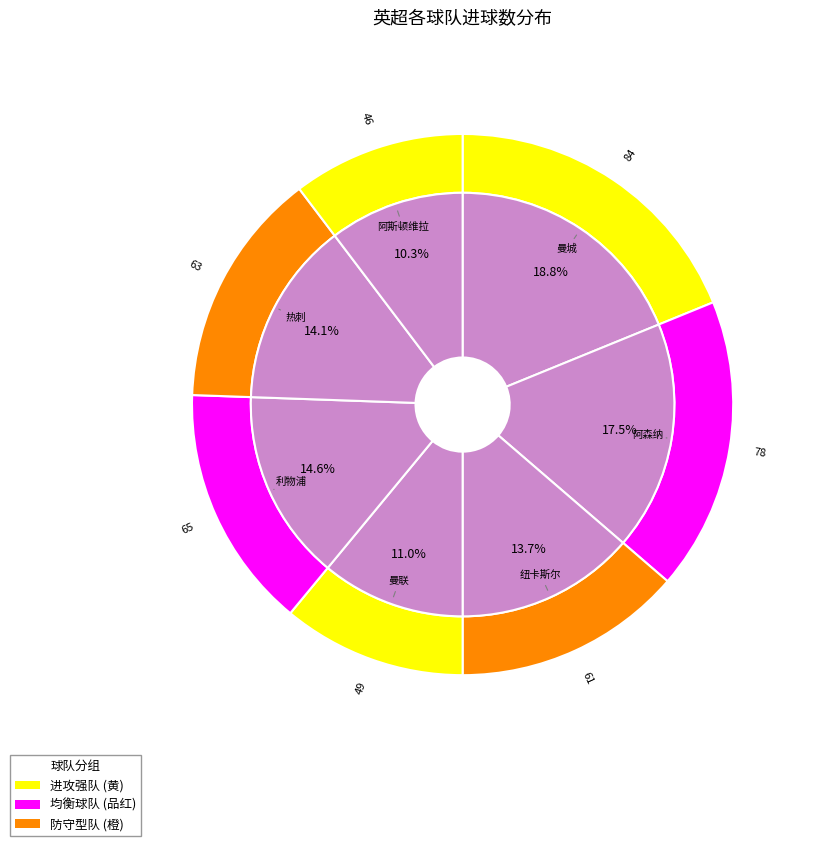

What is the change in value from 曼联 to 阿斯顿维拉?

-3